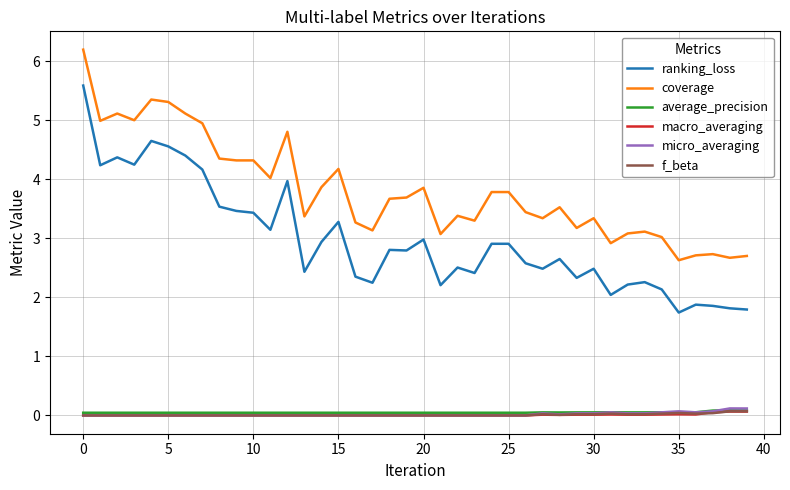

True or false: average_precision and ranking_loss intersect in this chart.

False